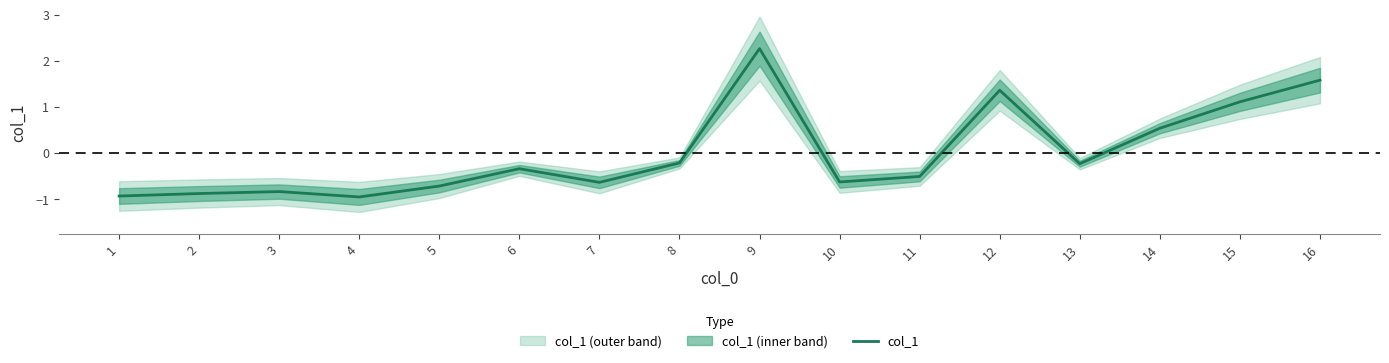

The chart shows a value of -1.0 at 7. True or false?

False